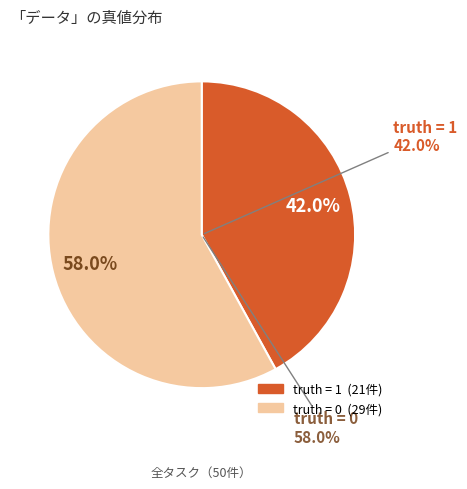

Is there a majority slice in this chart?

Yes